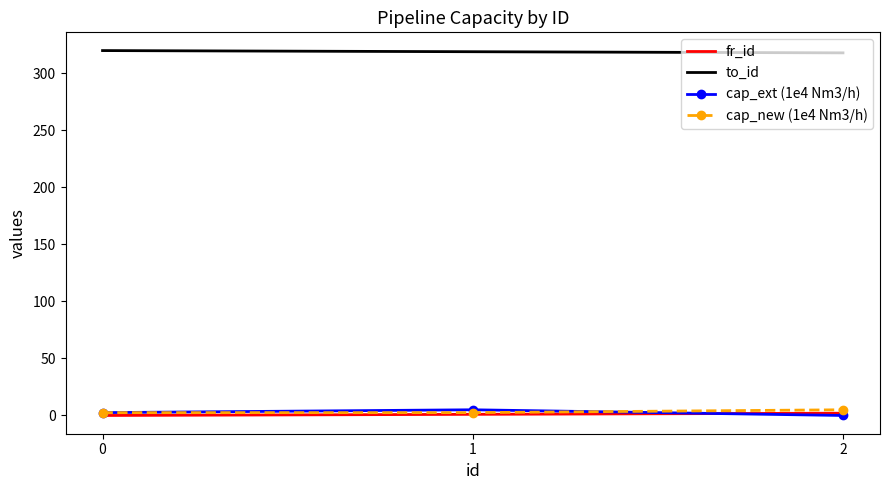

What is the spread (max minus min) of values at 0?

320.0